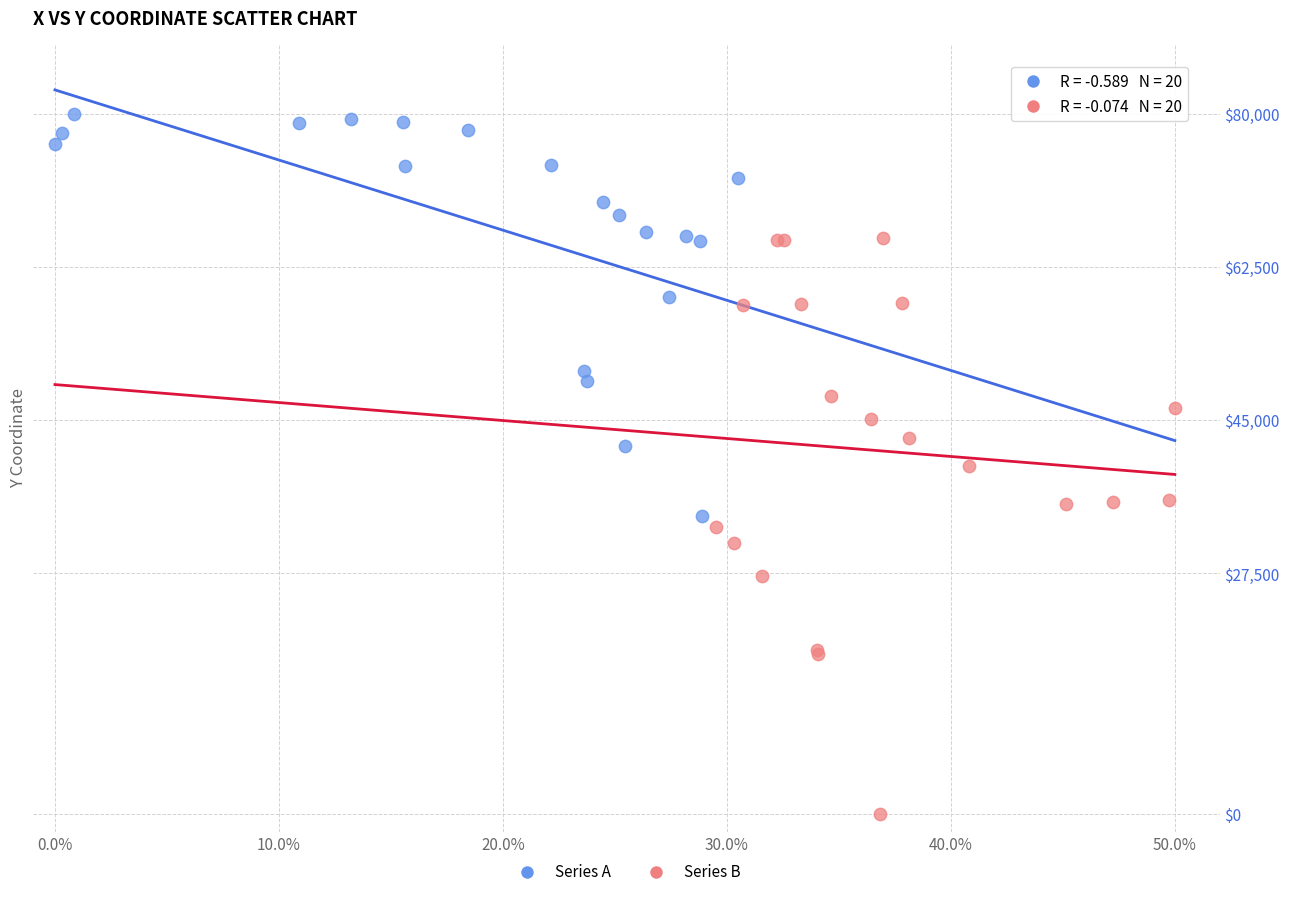

Which series contains the lowest Y value?

Series B